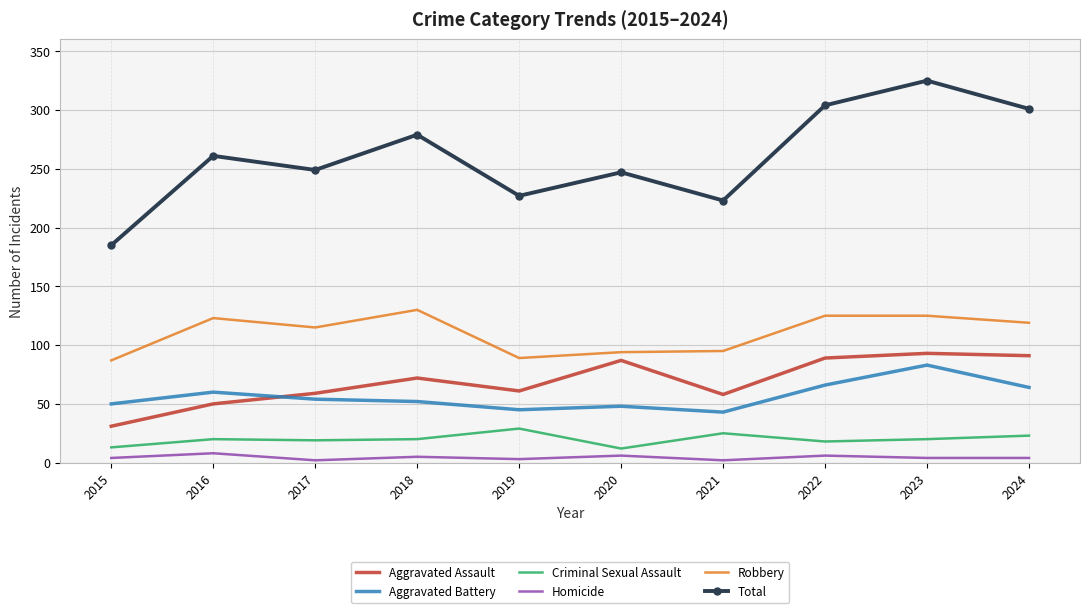

What are all the series names shown in the legend?

Aggravated Assault, Aggravated Battery, Criminal Sexual Assault, Homicide, Robbery, Total